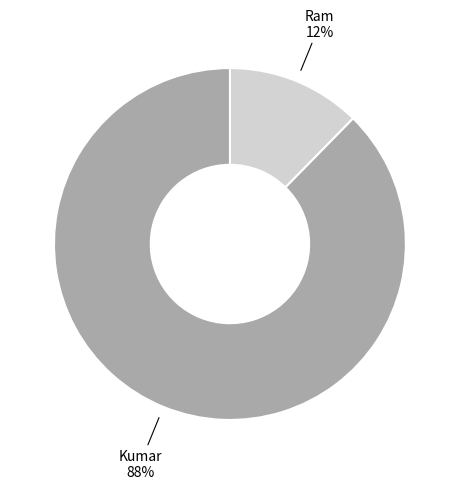

Is there any slice that represents more than half of the pie?

Yes